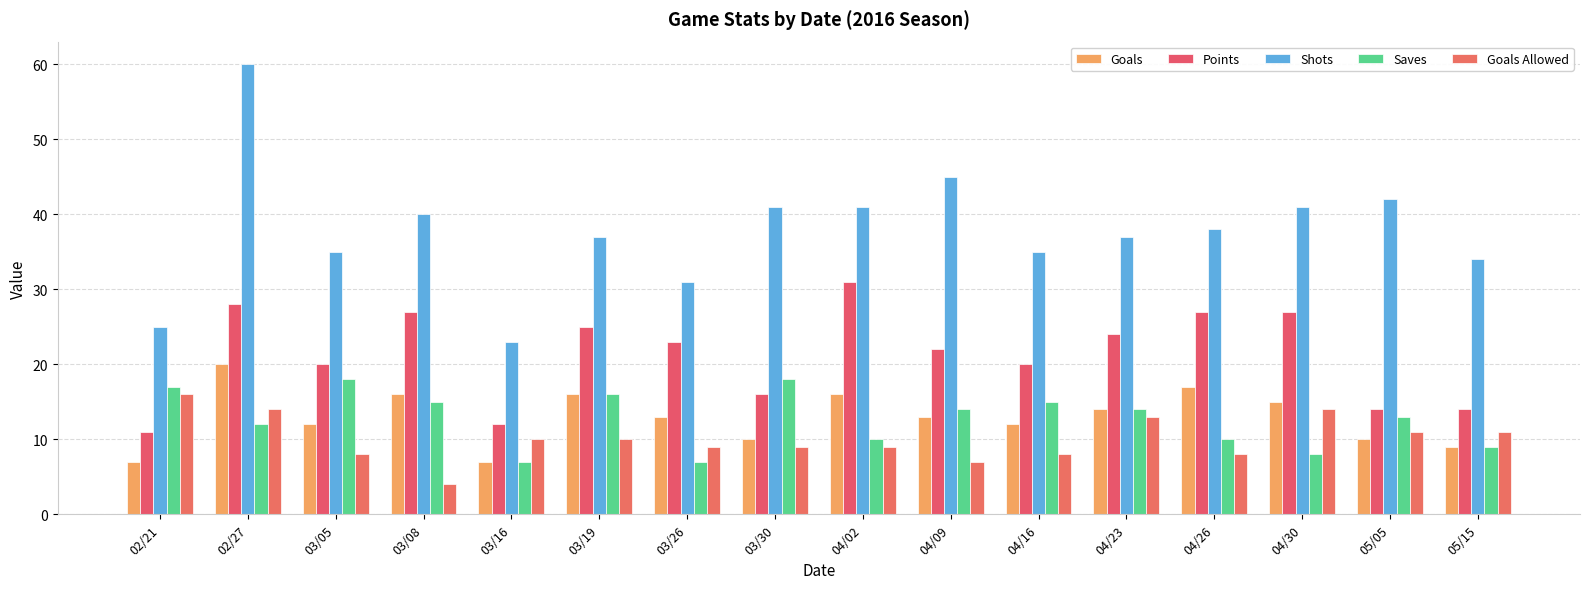

What is the label of the 9th bar from the right?

03/30